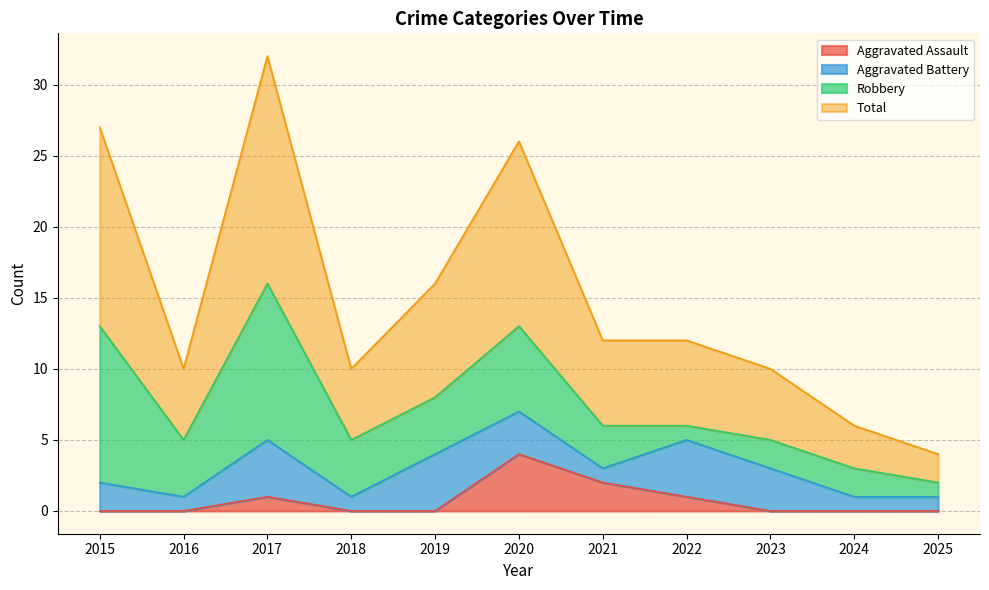

At which label is Aggravated Assault closest to 2?

2021